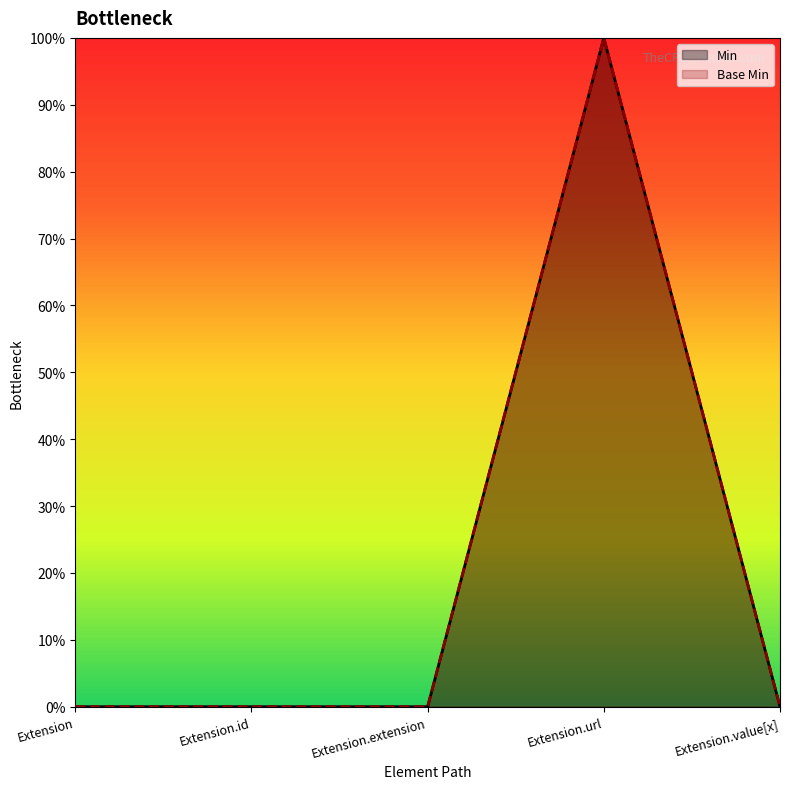

At which label does Base Min reach its minimum?

Extension